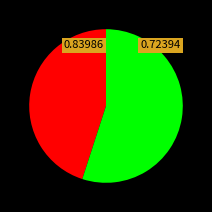

Is there any slice that represents more than half of the pie?

Yes